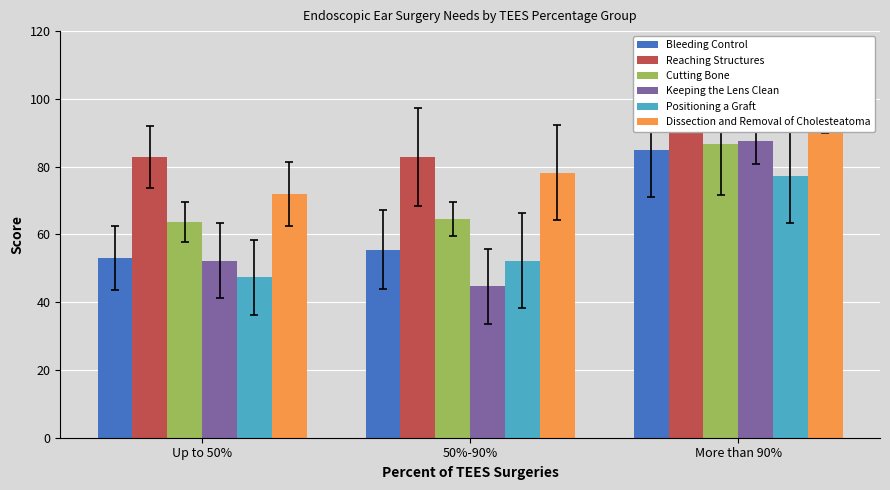

Rank the series at Up to 50% from lowest to highest value.

Positioning a Graft, Keeping the Lens Clean, Bleeding Control, Cutting Bone, Dissection and Removal of Cholesteatoma, Reaching Structures